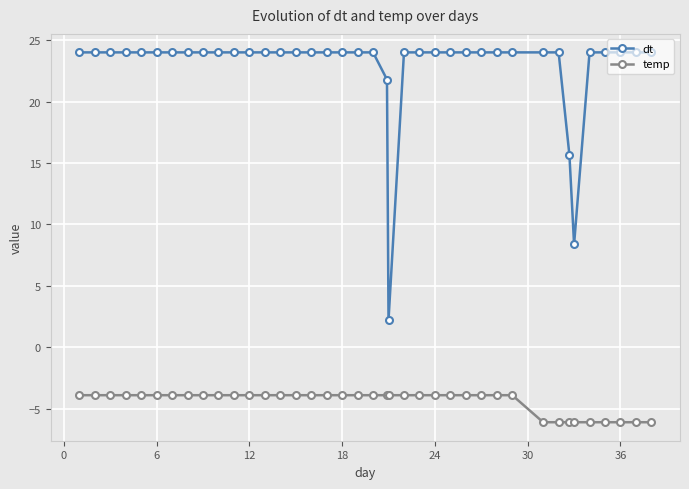

What is the value of the dt point at the 28th from the left?

24.0